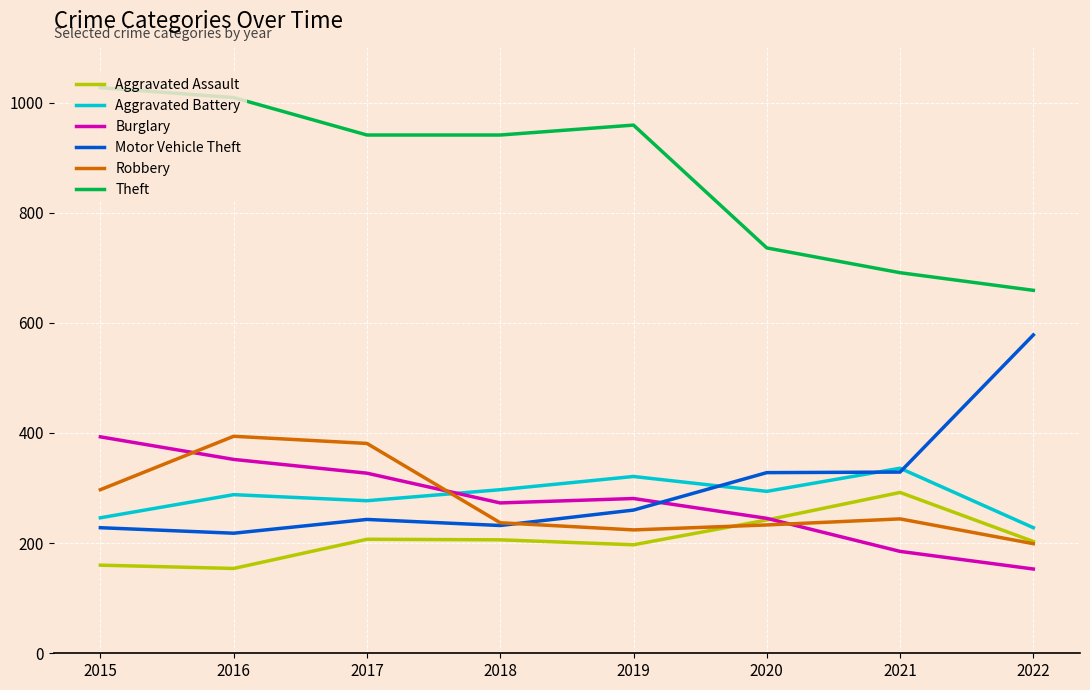

Is it true that Aggravated Battery equals 228 at 2022?

True